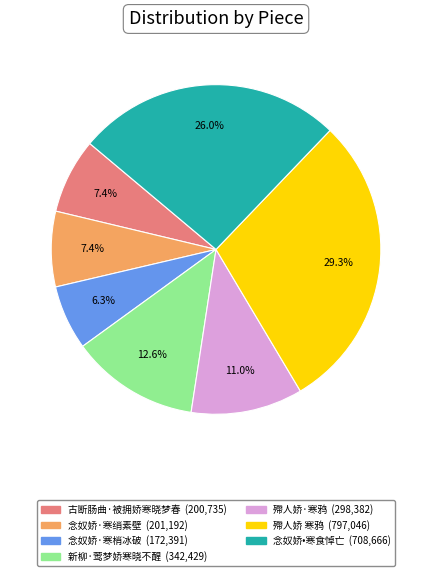

Which slice is the largest?

殢人娇 寒鸦